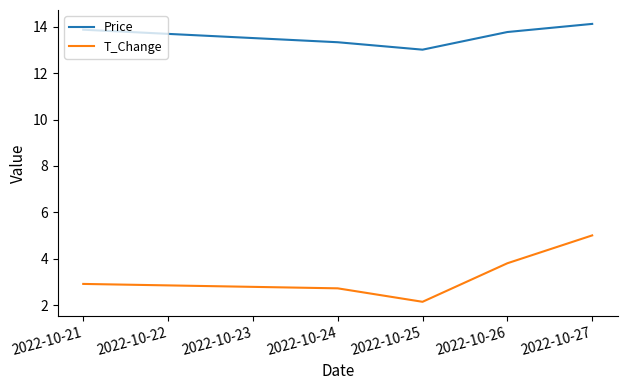

What value does the Price series have at 2022-10-27?

14.1